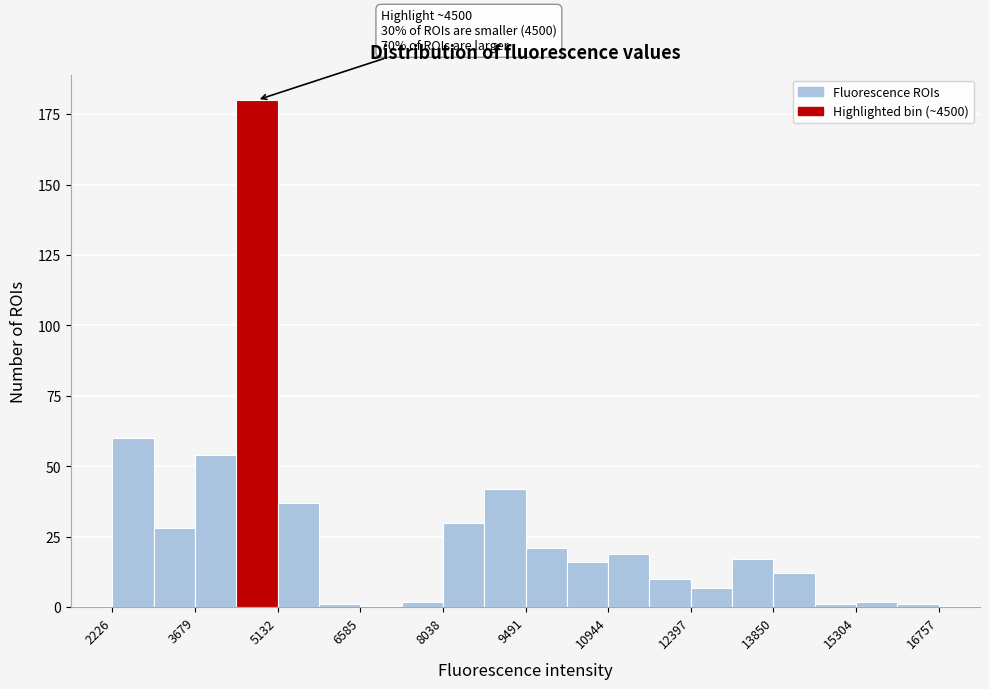

Around what value on the x-axis is the tallest bar? Give the approximate position of its centre, as read against the axis.

4800